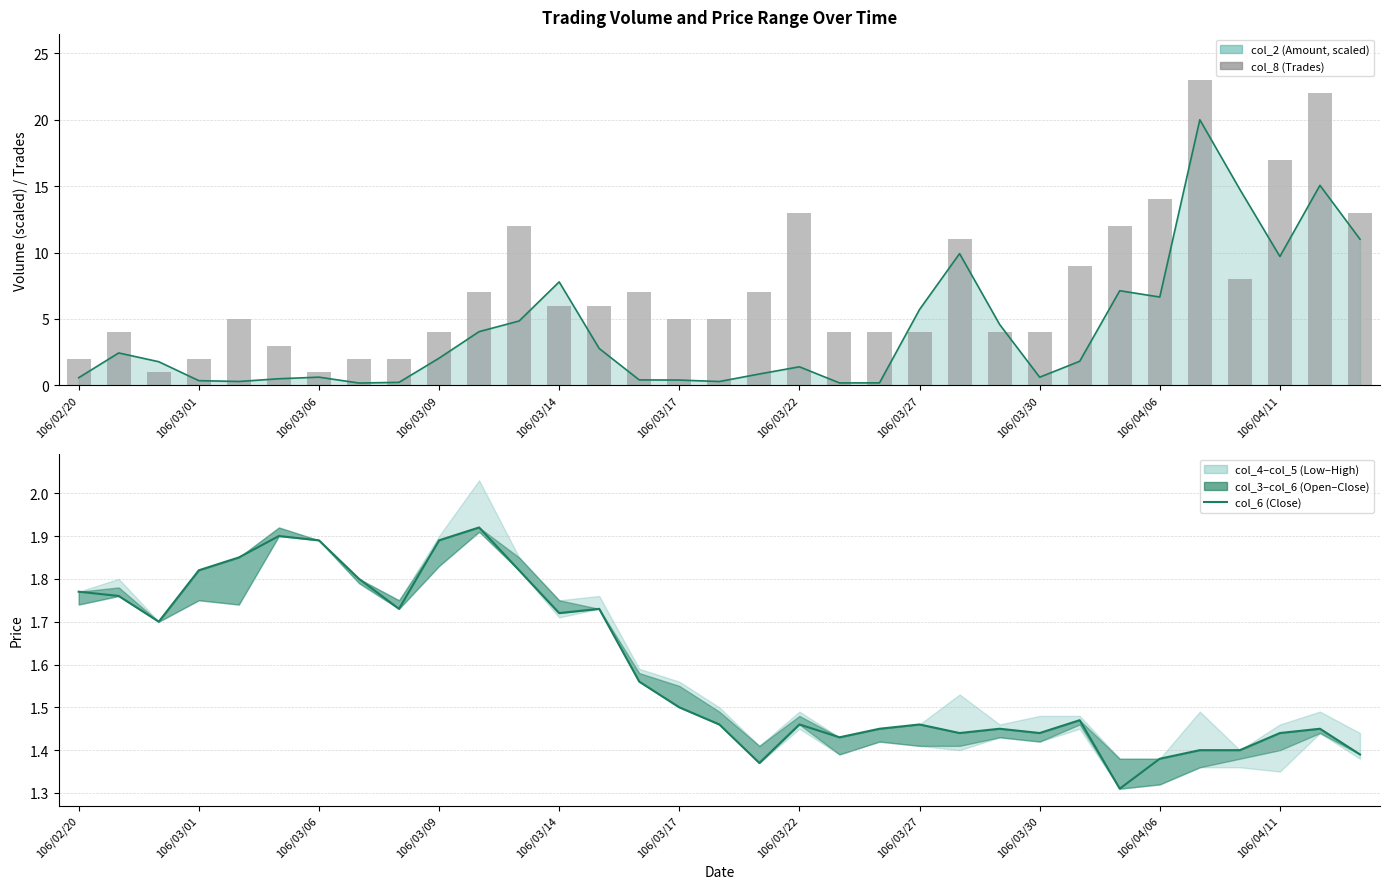

Which series changed the most between 106/03/06 and 24?

col_8 (Trades)